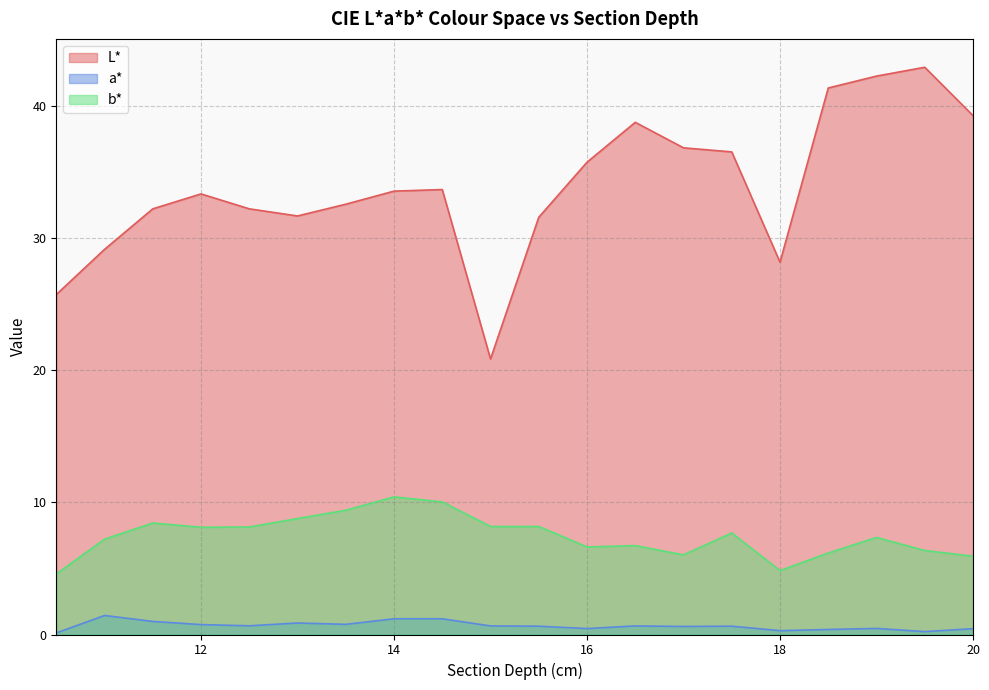

Does the chart display data point markers on the line(s)?

No